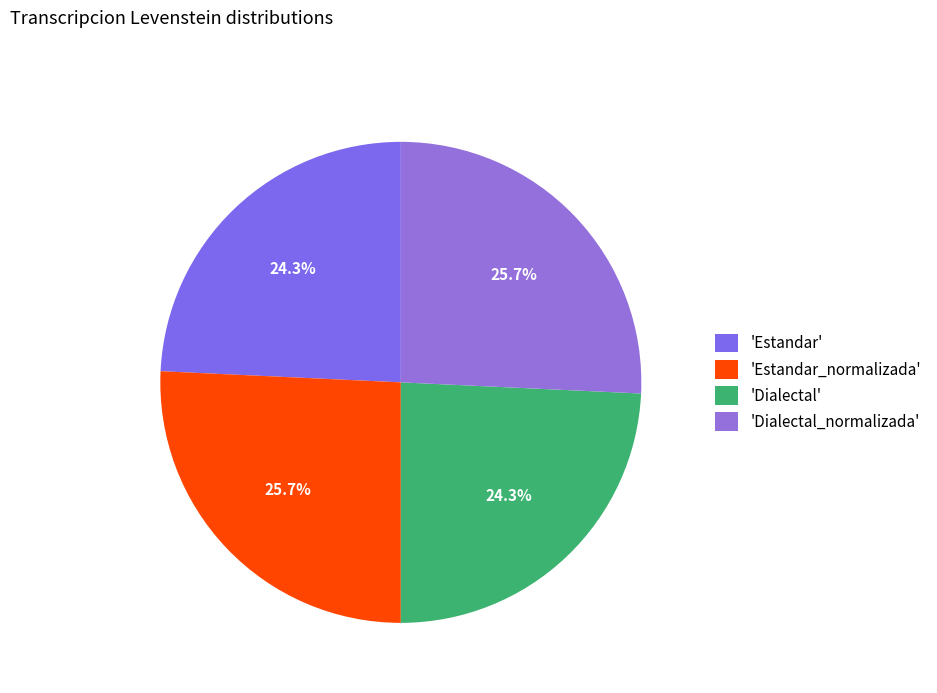

Rank the categories by value from highest to lowest.

Estandar_normalizada, Dialectal_normalizada, Estandar, Dialectal